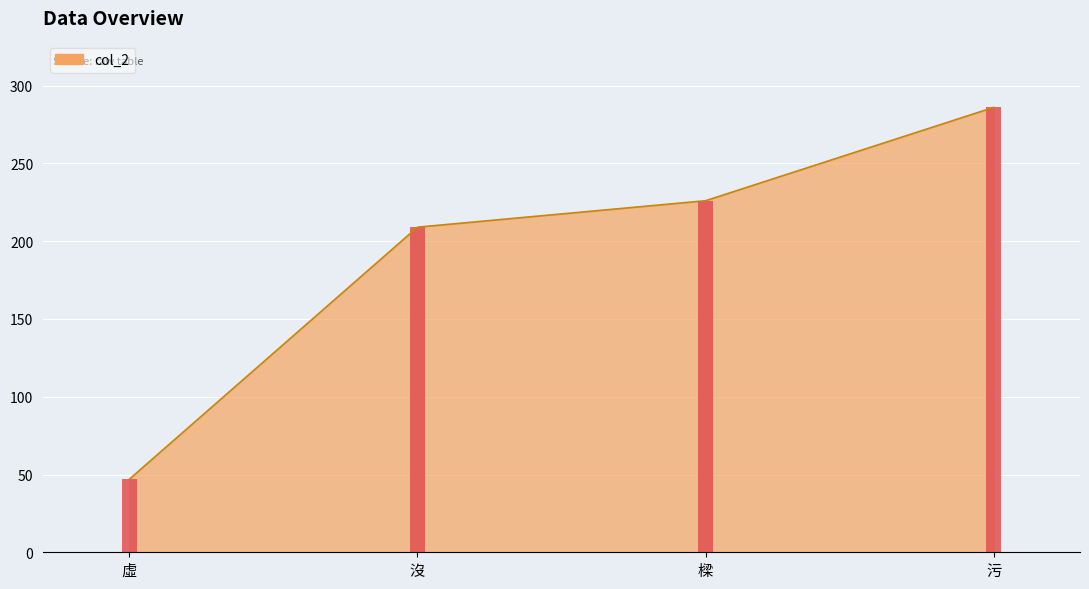

True or false: the data shows 209 at 沒.

True